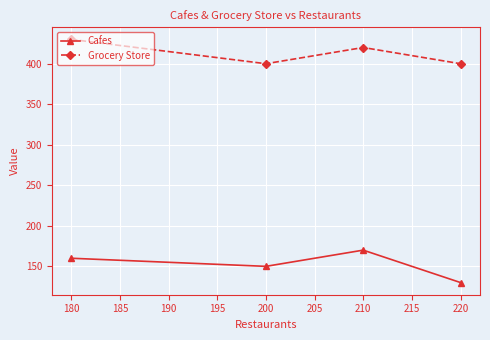

List the series in order of their overall mean, highest first.

Grocery Store, Cafes